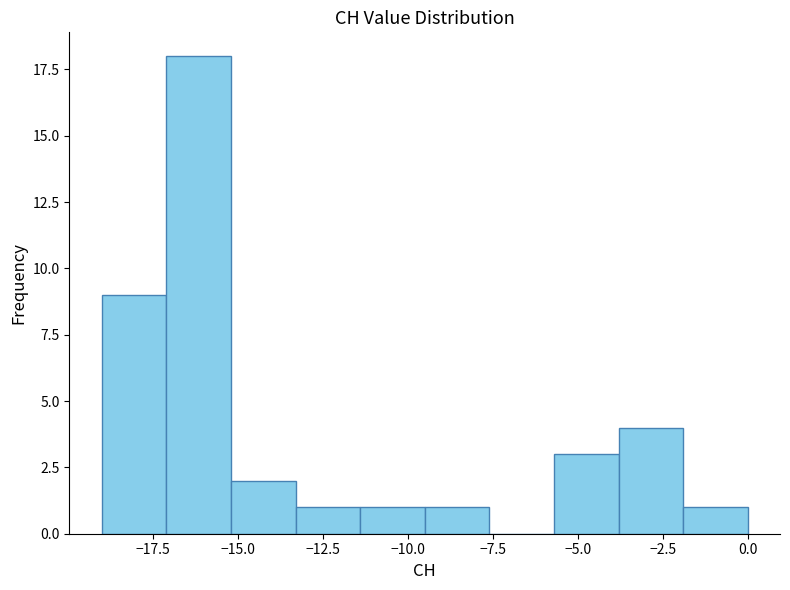

Read against the x-axis, roughly where is the centre of the tallest bar?

-16.0